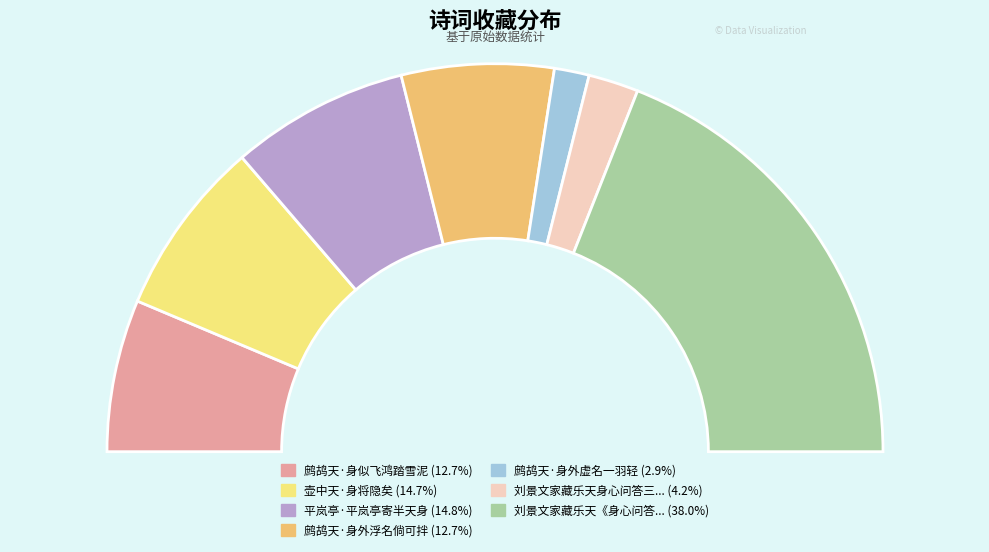

Which category has the smallest portion of the pie?

鹧鸪天·身外虚名一羽轻